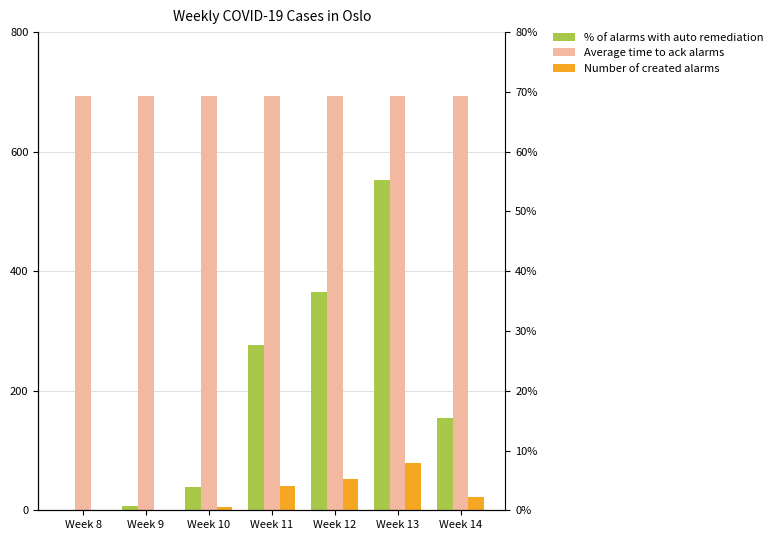

Which category has the highest value across all series?

Week 8